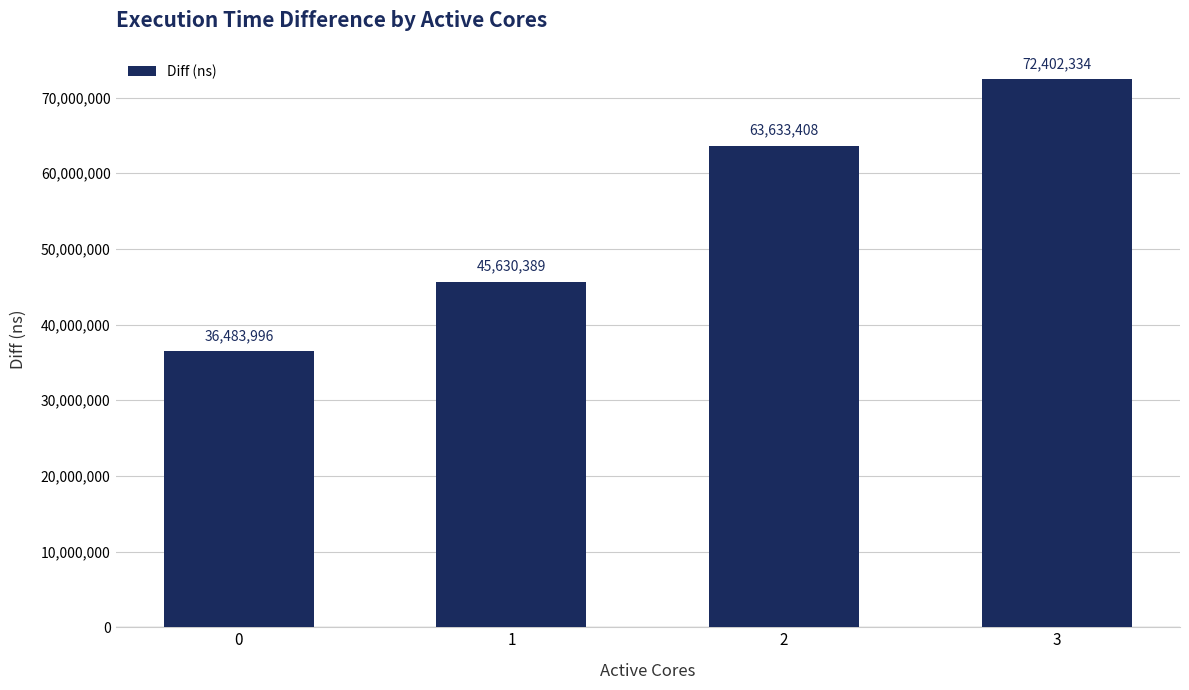

Does the chart contain stacked bars?

No